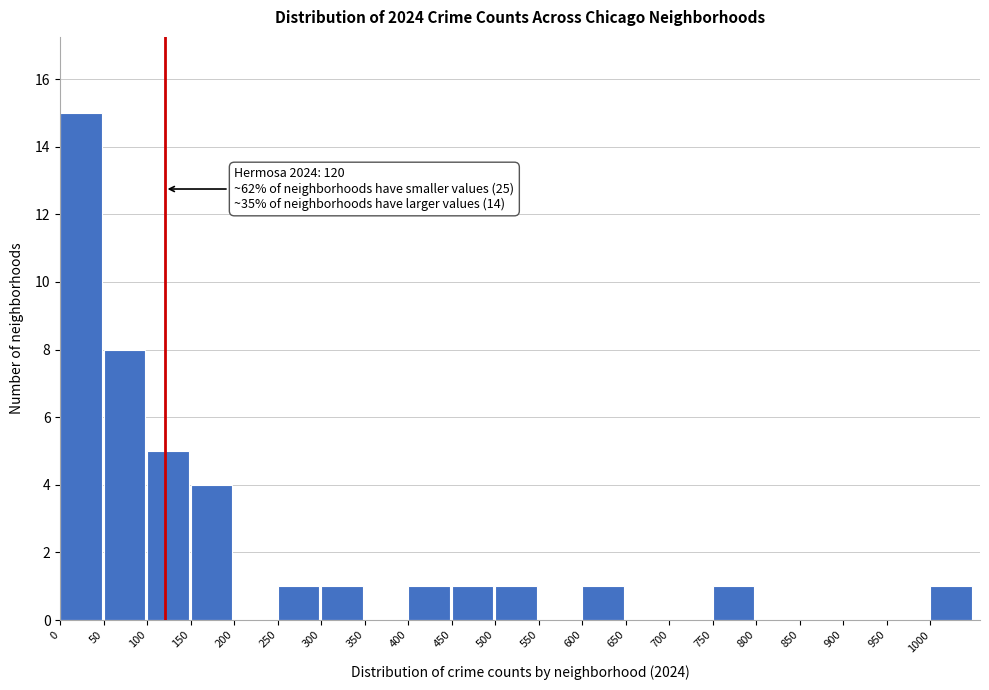

Over which range of the x-axis is the bar tallest?

0 to 50